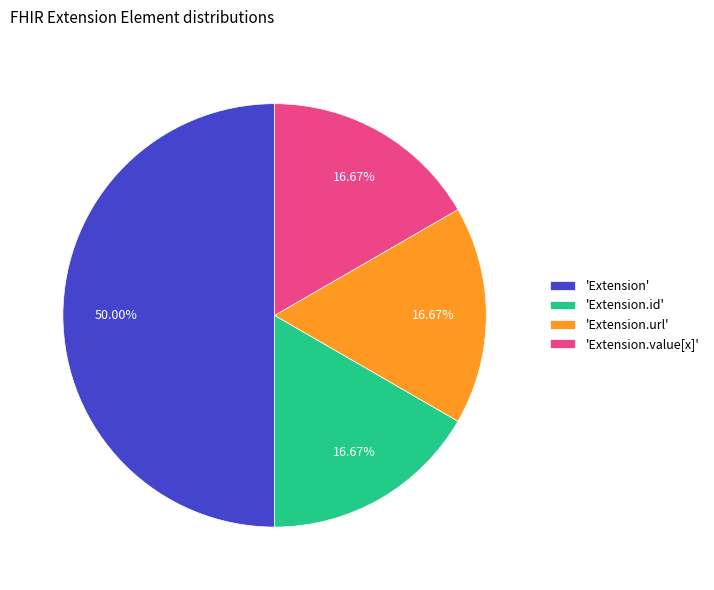

Which category has the biggest portion of the pie?

'Extension'